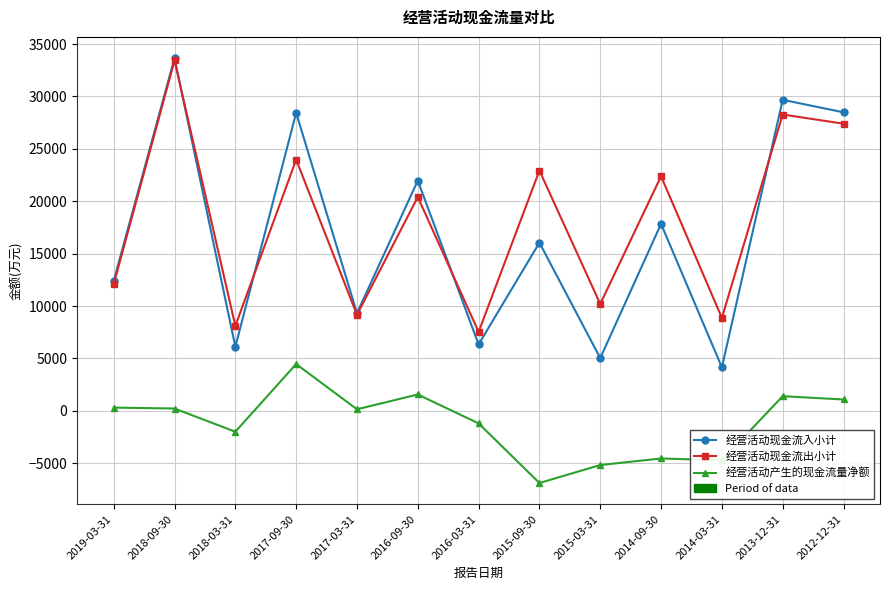

At which label is 经营活动产生的现金流量净额 closest to -1206?

2016-03-31